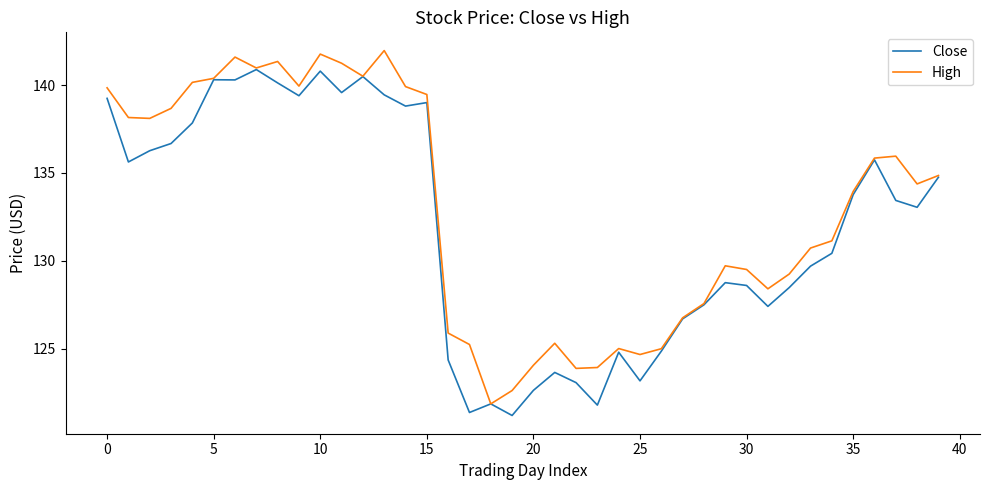

Rank the series by their maximum value, from lowest to highest.

Close, High